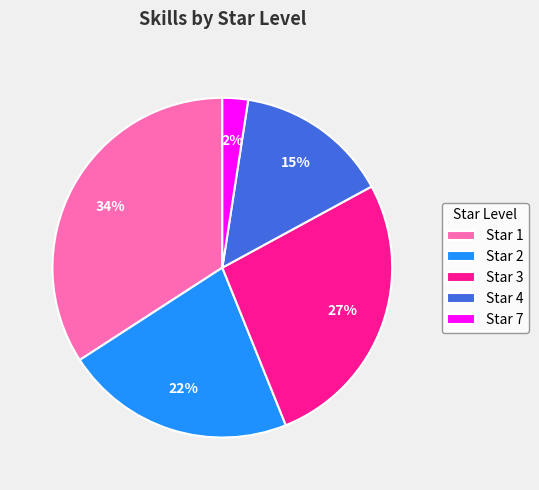

The Star 3 slice represents 27% of the pie. True or false?

True